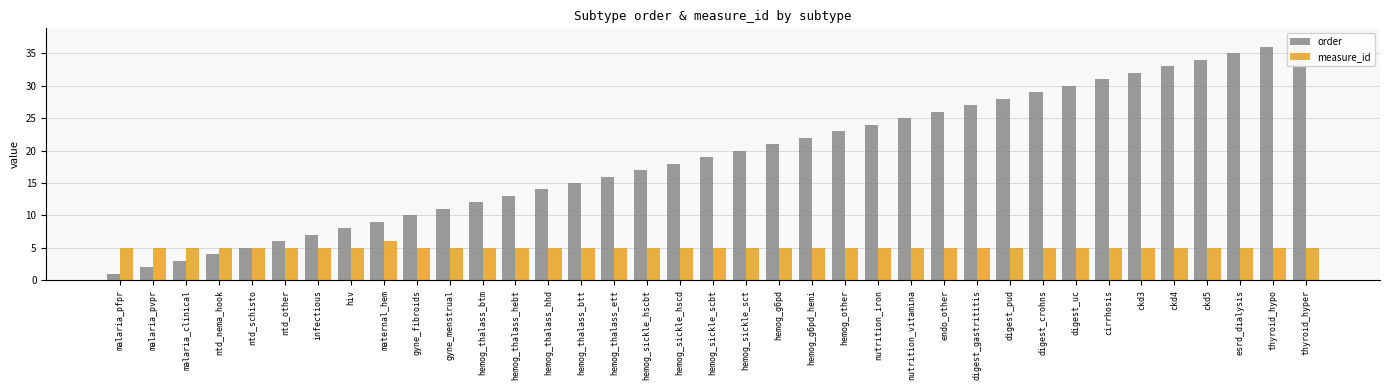

At how many categories does at least one series exceed 25?

12